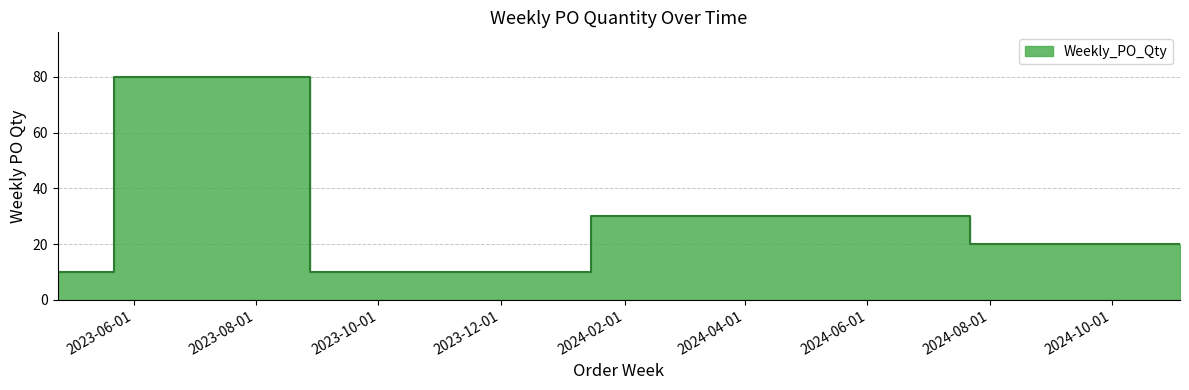

What value does the data have at 2024-08-19, to the nearest 10?

20